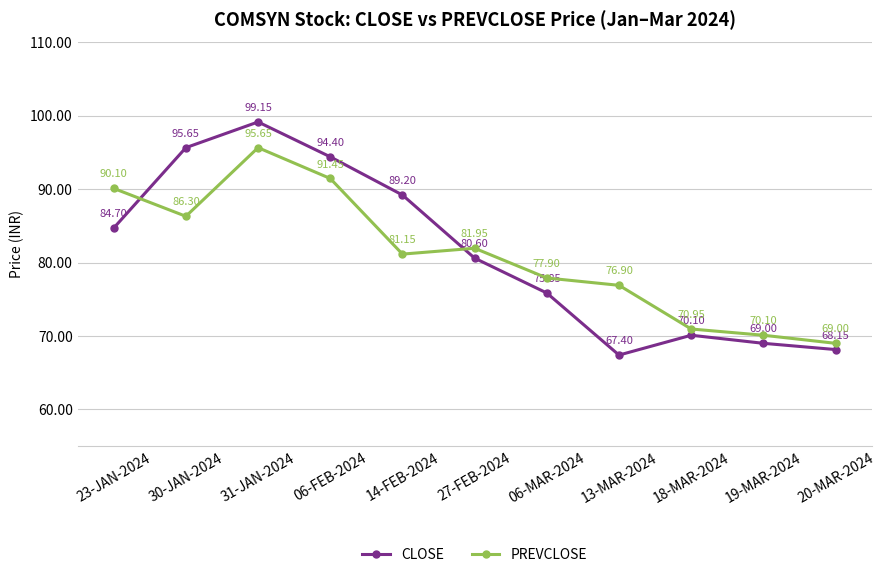

What is the label of the 11th point from the right?

23-JAN-2024